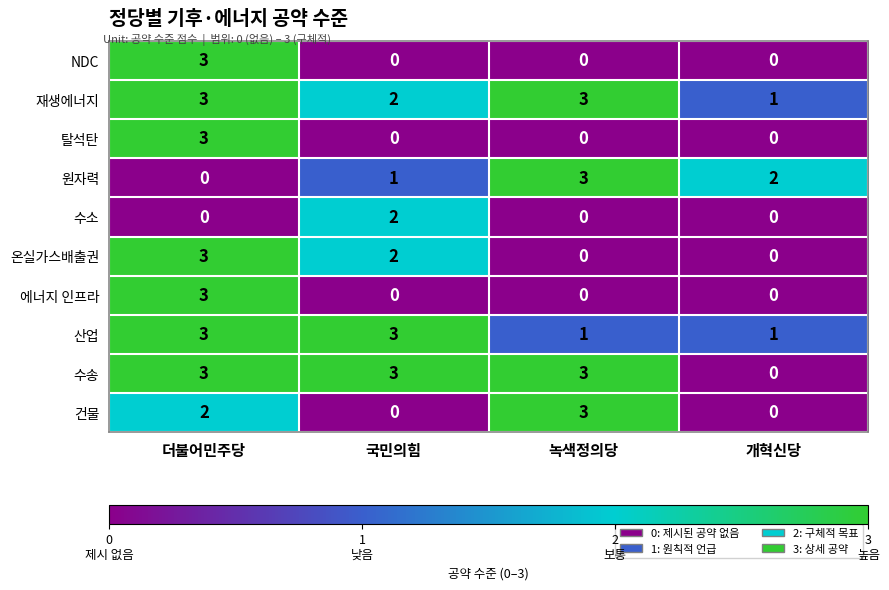

What is the maximum value for NDC?

3